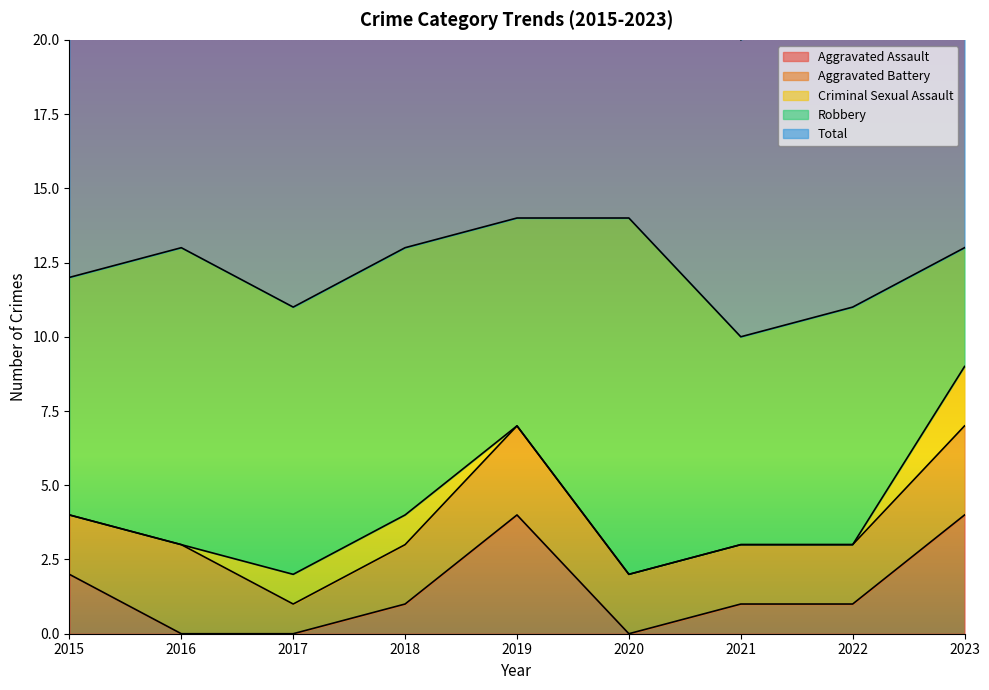

True or false: Robbery and Aggravated Assault intersect in this chart.

False